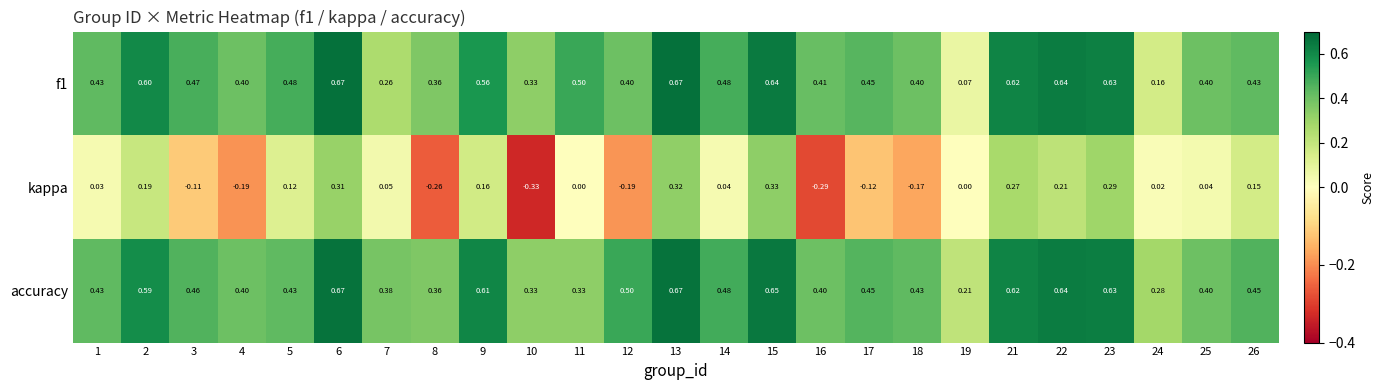

Between 11 and 12, which series saw the biggest shift?

kappa